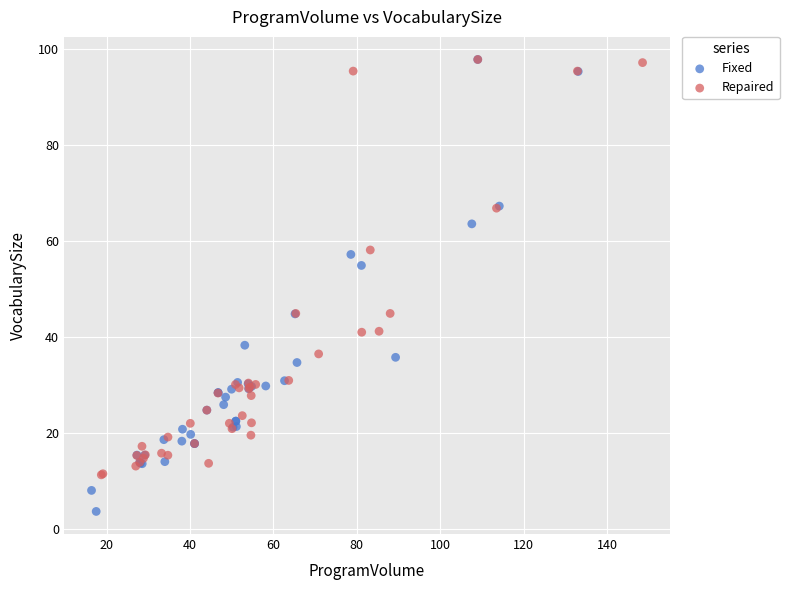

Which series reaches the minimum Y coordinate?

Fixed